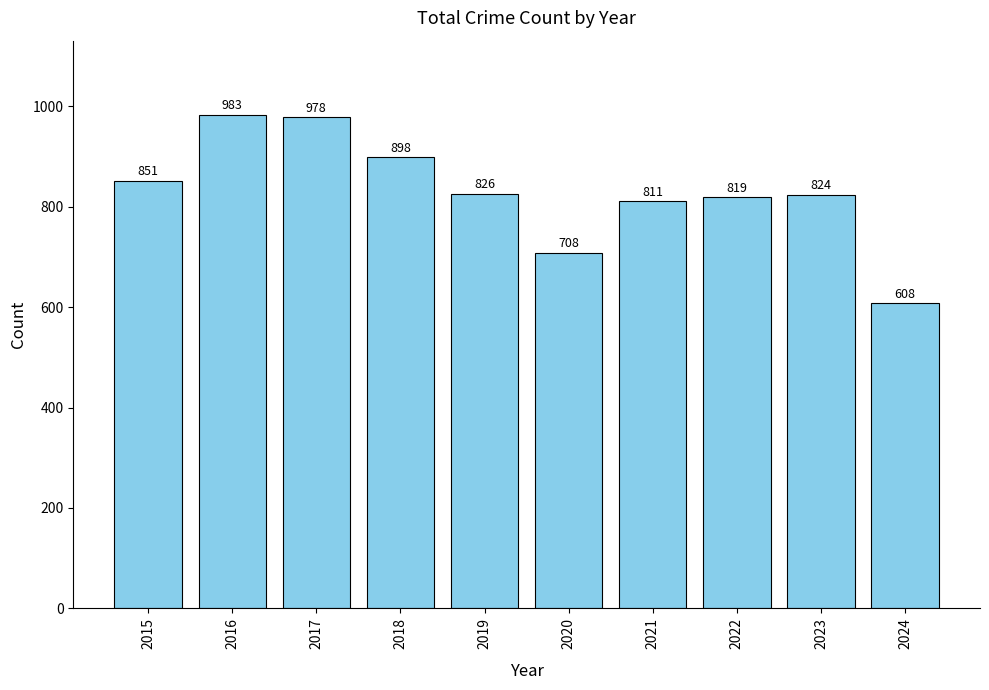

Which category has the highest value across all series?

2016